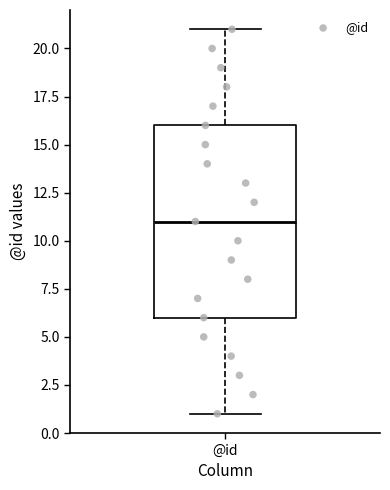

Where does the lower whisker of the box for @id end on the y-axis? The values are not printed on the chart, so give them approximately, as read against the axis.

1